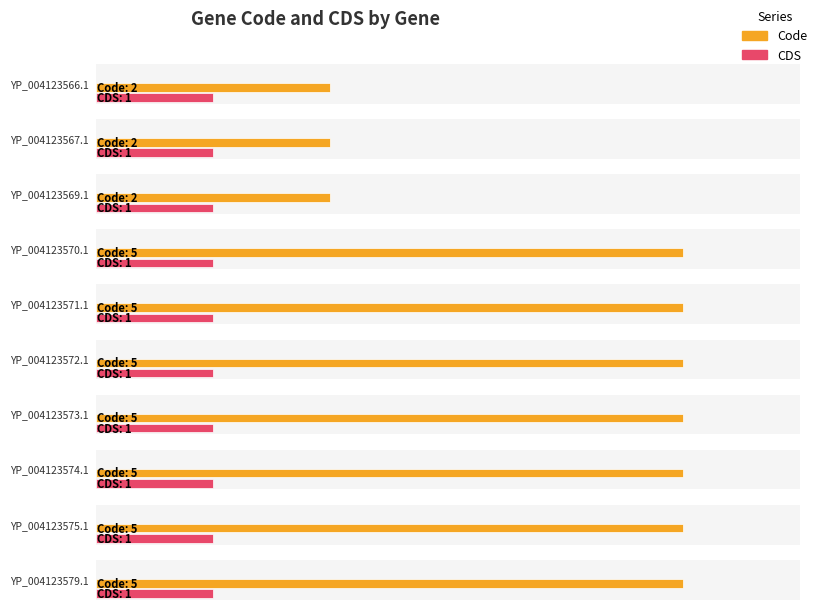

Which has a higher value, YP_004123575.1 or YP_004123573.1?

YP_004123575.1